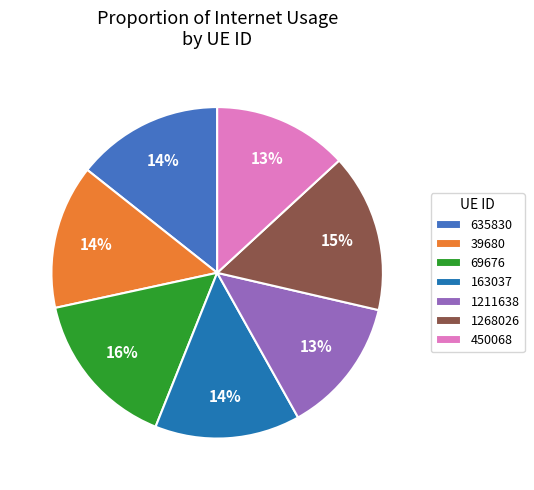

What is the ratio of the value at 635830 to the value at 163037?

1.0